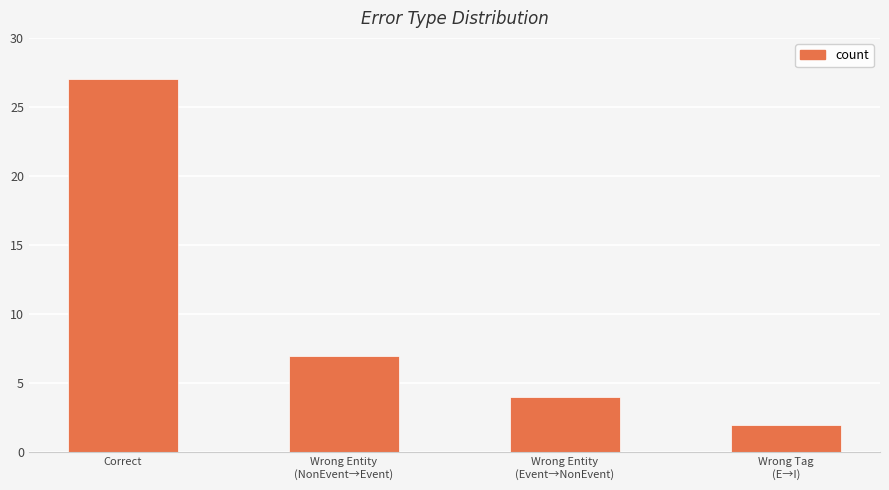

List the labels in order of value, largest first.

Correct, Wrong Entity
(NonEvent→Event), Wrong Entity
(Event→NonEvent), Wrong Tag
(E→I)